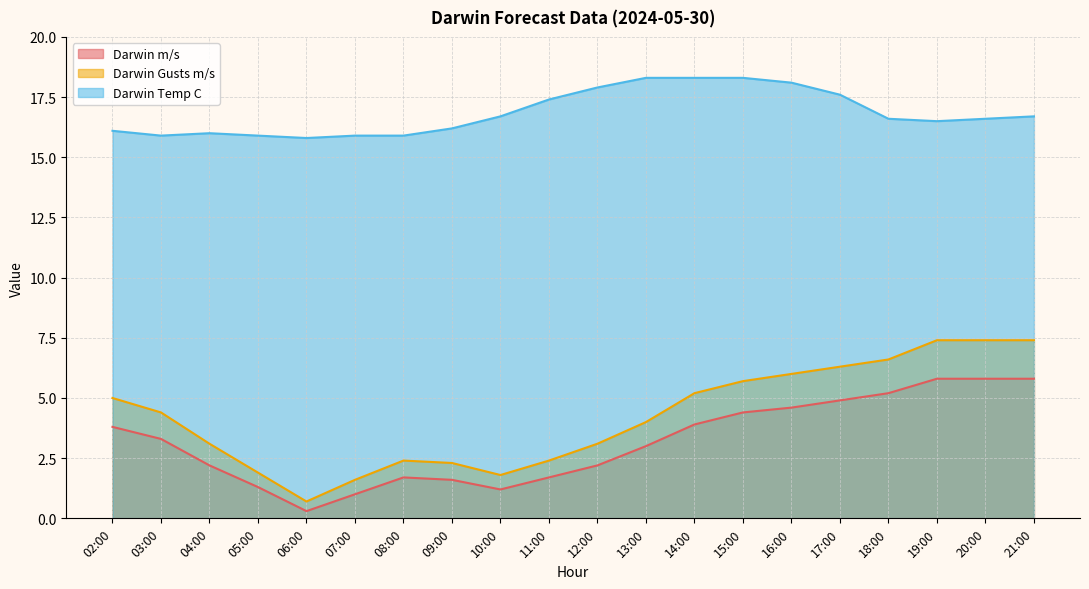

Between 02:00 and 09:00, which series saw the biggest shift?

Darwin Gusts m/s